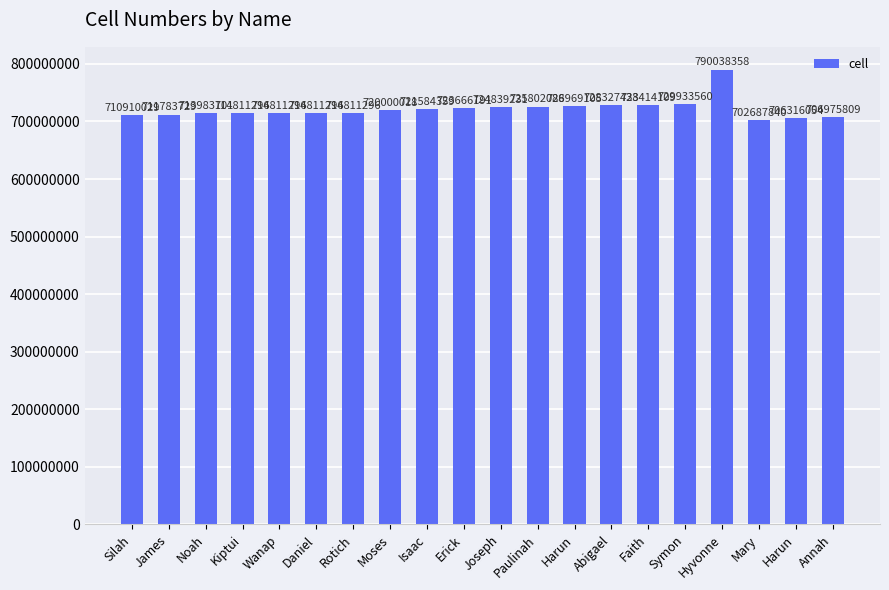

The value at James is 711783729. True or false?

True